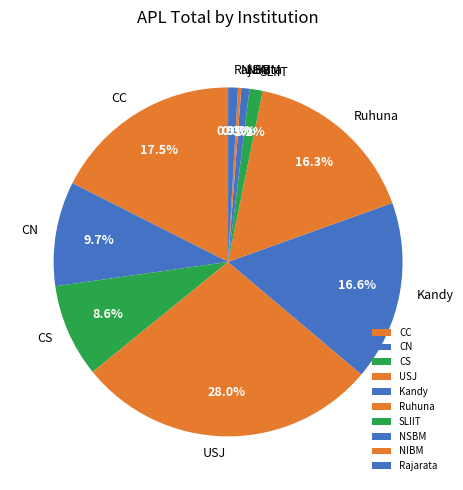

Is there a majority slice in this chart?

No